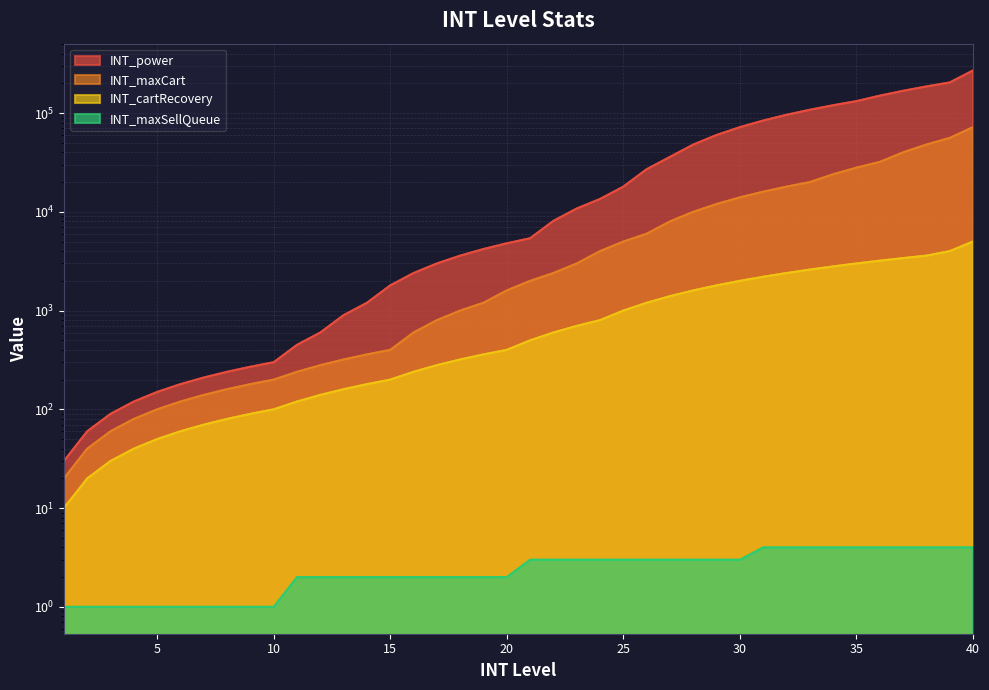

At how many categories does at least one series exceed 168323?

3